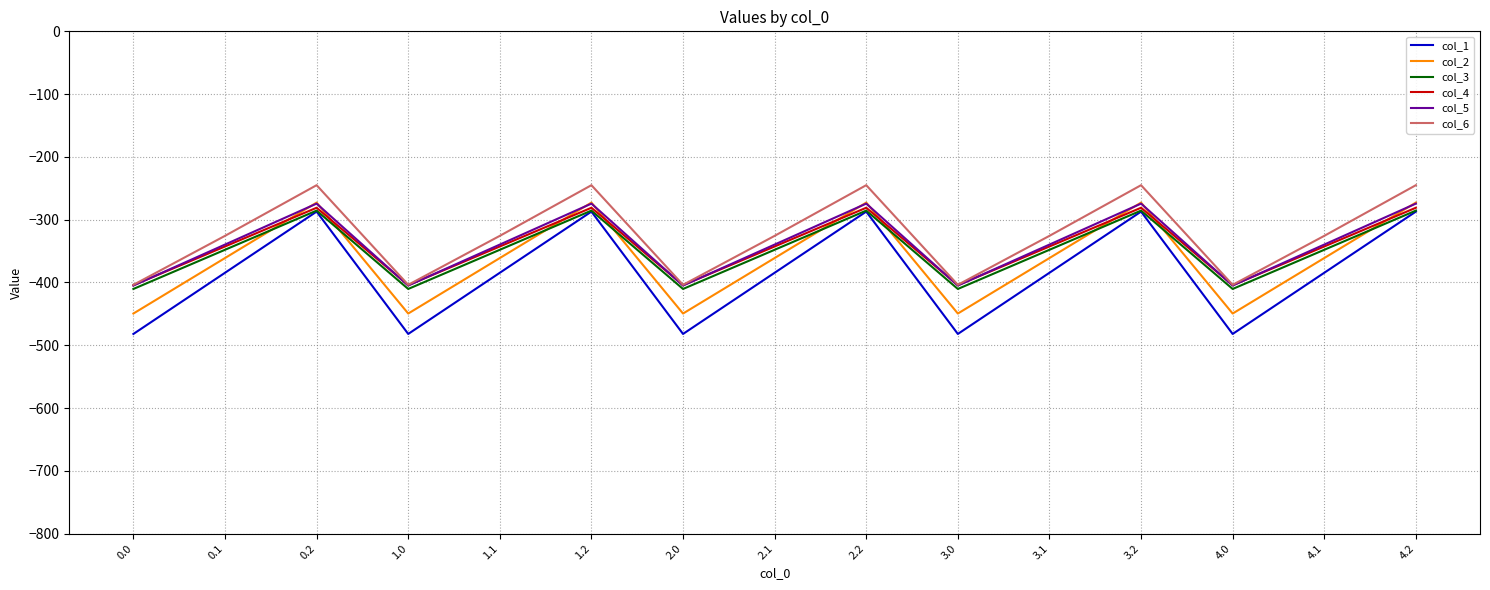

Is the value of col_4 at 4.2 greater than the value of col_6 at 2.2?

No